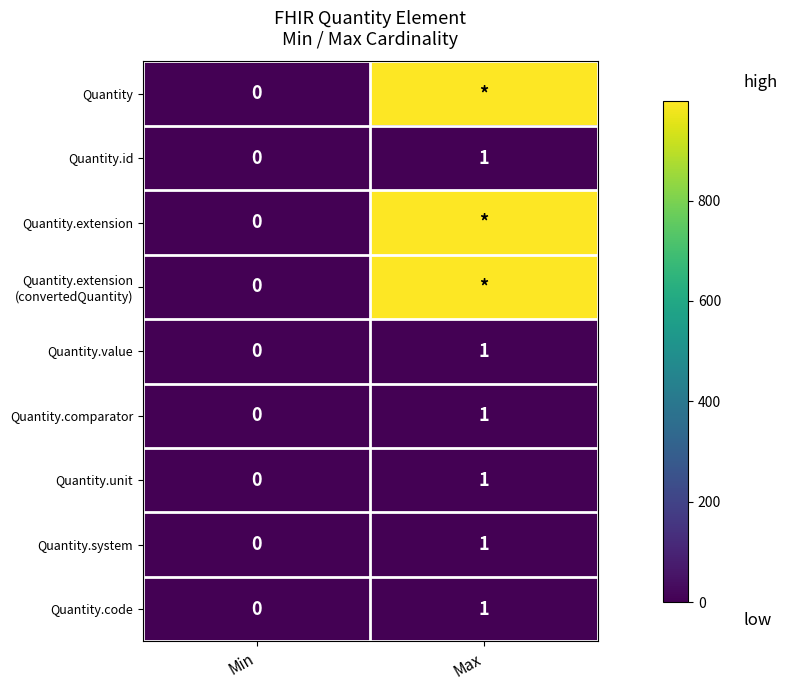

What is the highest value of the Quantity.system series?

1